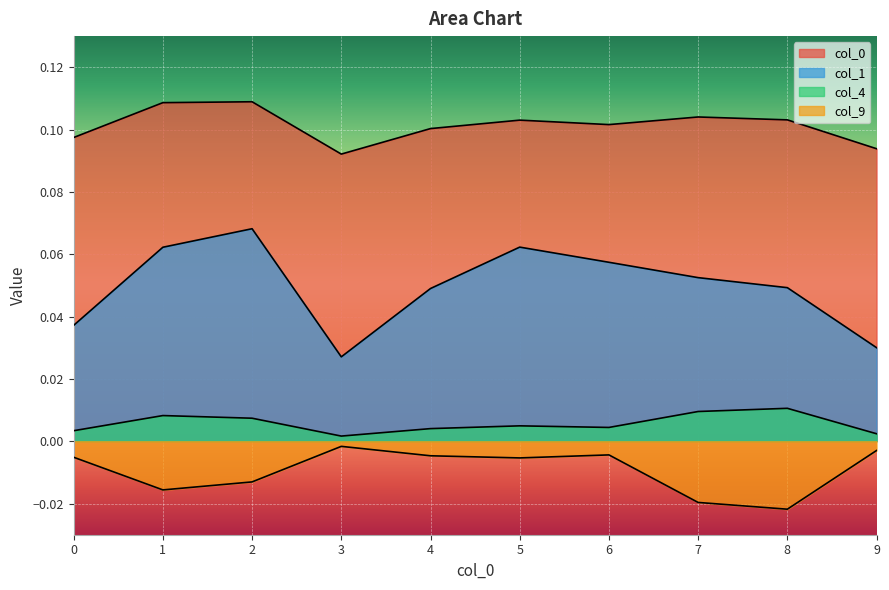

Reading left to right, extract all data points from this chart.

0: 0=0.1	1=0.1	2=0.1	3=0.1	4=0.1	5=0.1	6=0.1	7=0.1	8=0.1	9=0.1
1: 0=0.0	1=0.1	2=0.1	3=0.0	4=0.0	5=0.1	6=0.1	7=0.1	8=0.0	9=0.0
4: 0=0.0	1=0.0	2=0.0	3=0.0	4=0.0	5=0.0	6=0.0	7=0.0	8=0.0	9=0.0
9: 0=-0.0	1=-0.0	2=-0.0	3=-0.0	4=-0.0	5=-0.0	6=-0.0	7=-0.0	8=-0.0	9=-0.0